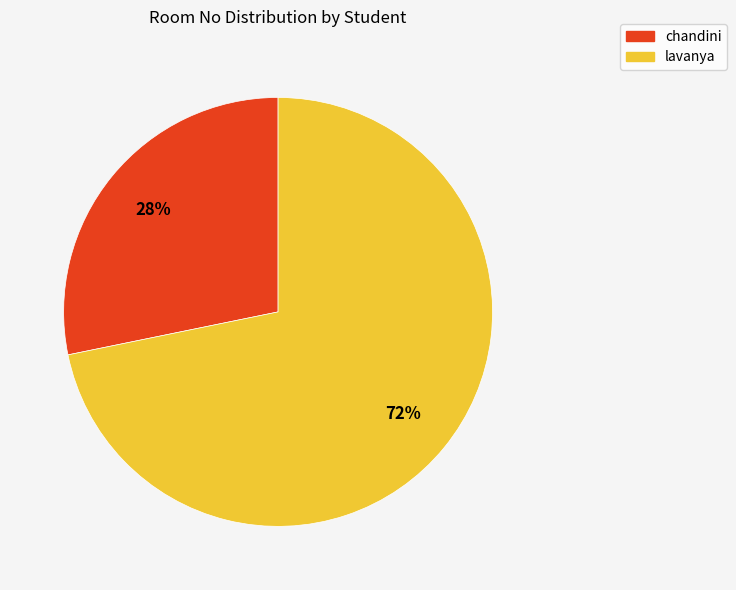

How many slices are in this pie chart?

2